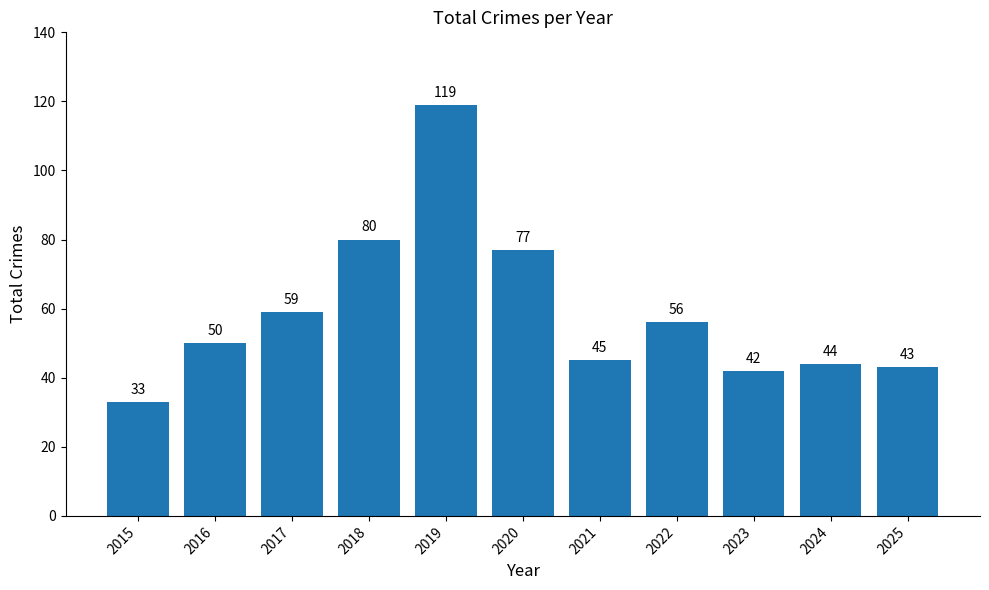

Which category has the lowest value across all series?

2015